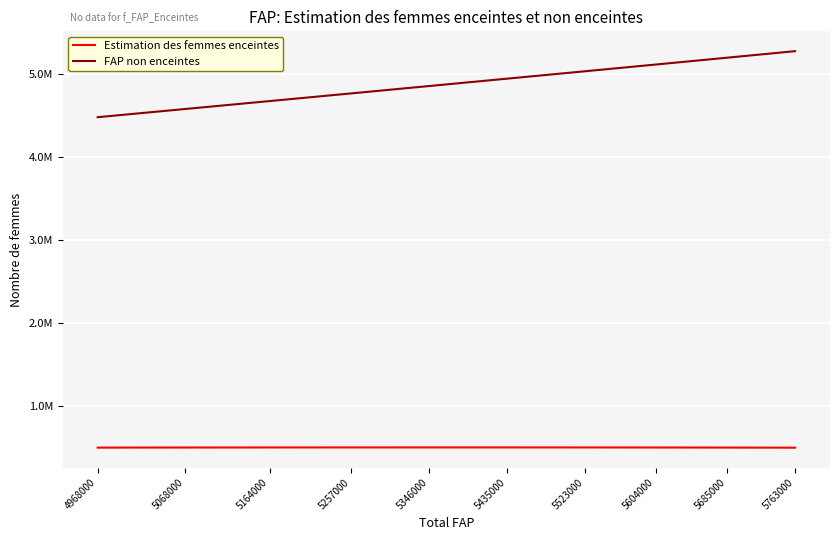

Is this an area chart (filled region under the line)?

No